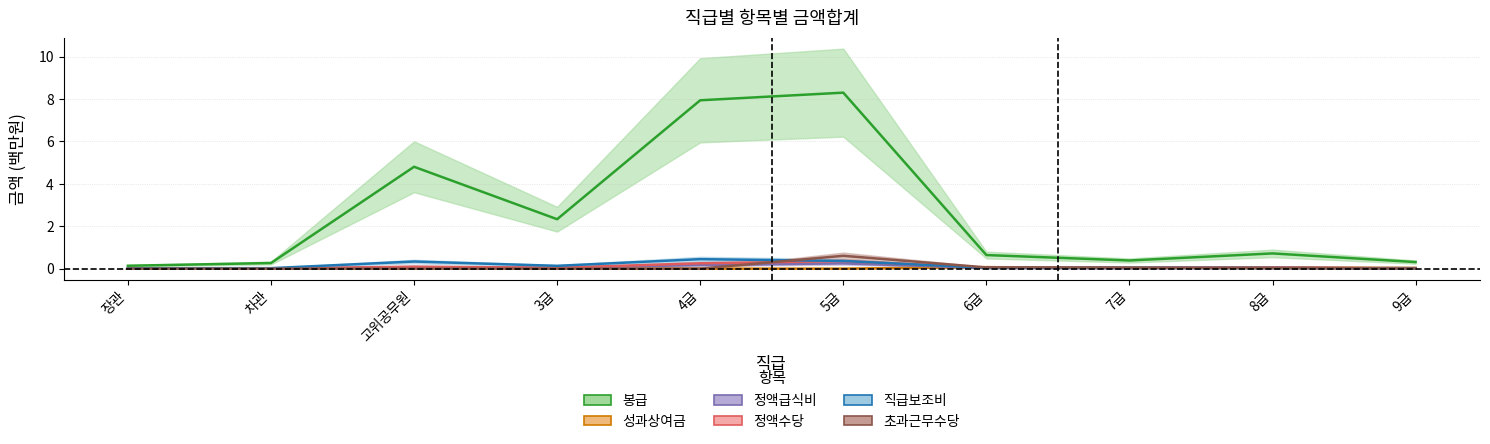

Does the chart have visible grid lines?

Yes